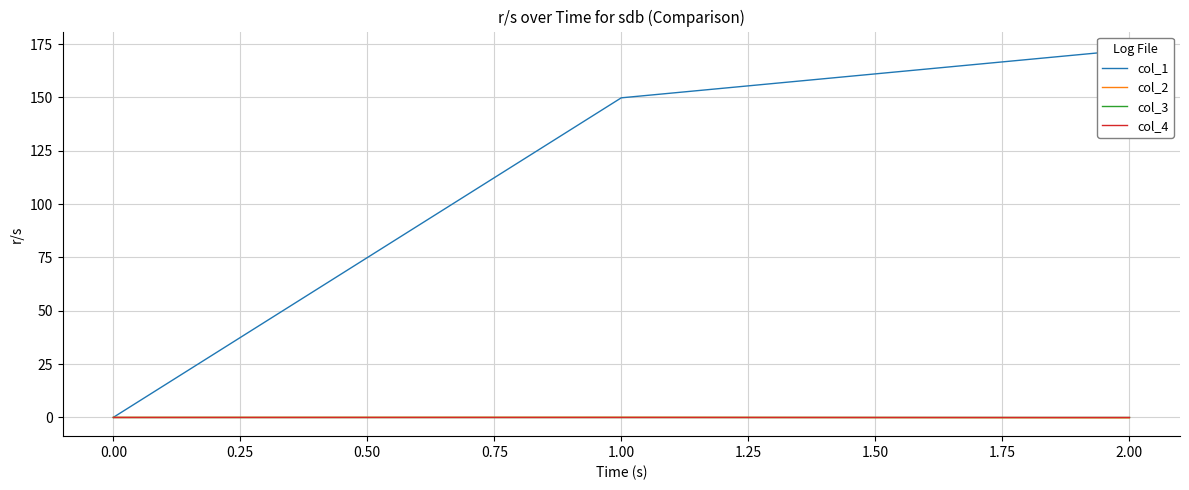

Between 1.00 and 2.00, which series saw the biggest shift?

col_1